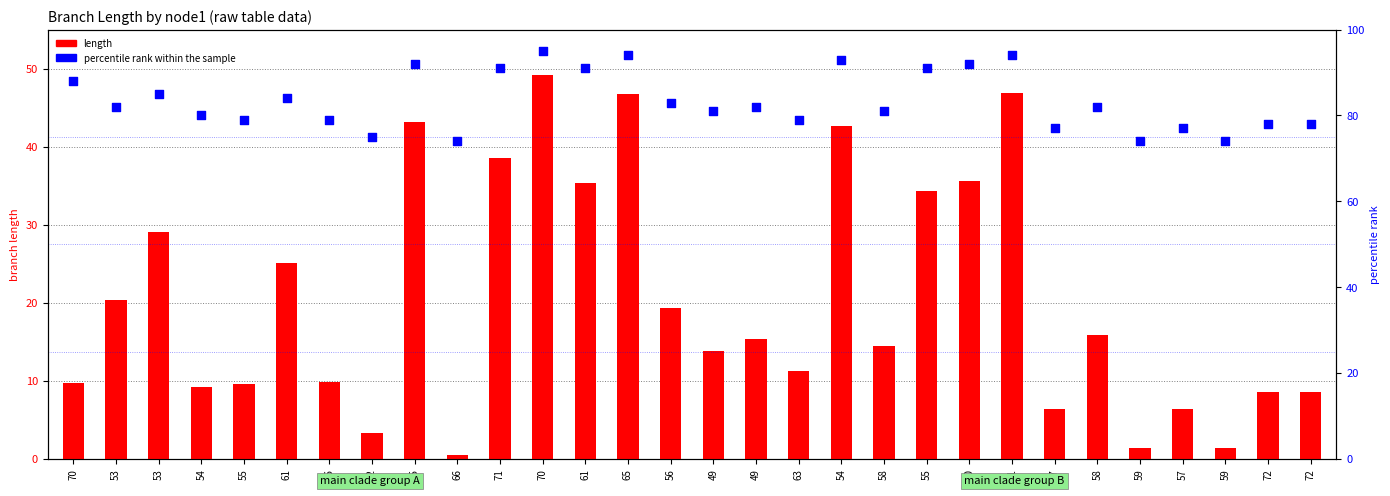

Which series has the largest Y range (max minus min)?

length